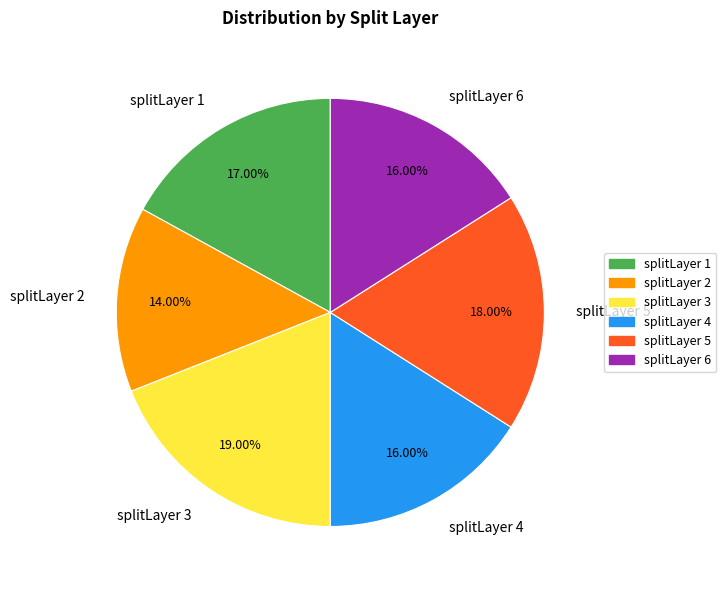

What is the ratio of the value at splitLayer 3 to the value at splitLayer 6?

1.2